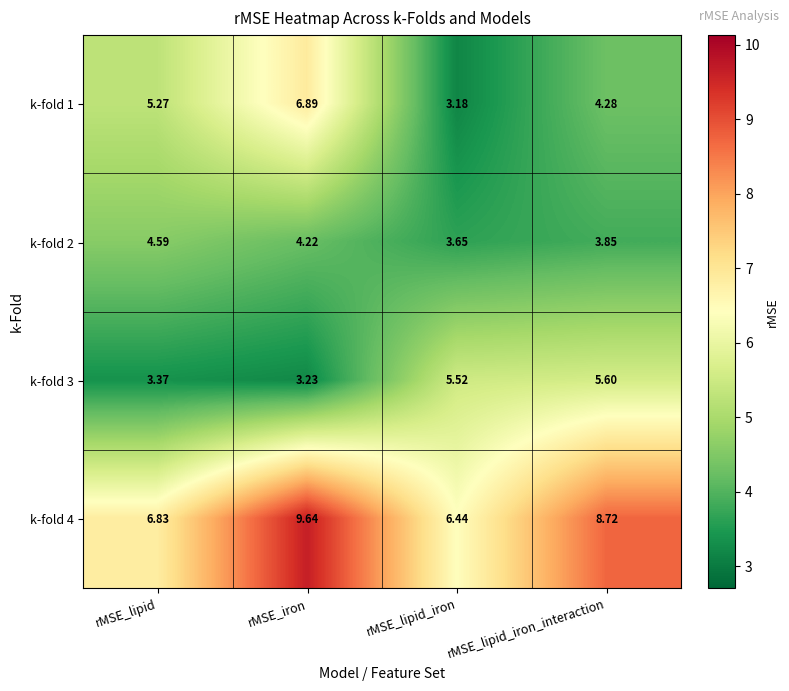

Rank the categories by k-fold 3 value from lowest to highest.

rMSE_iron, rMSE_lipid, rMSE_lipid_iron, rMSE_lipid_iron_interaction